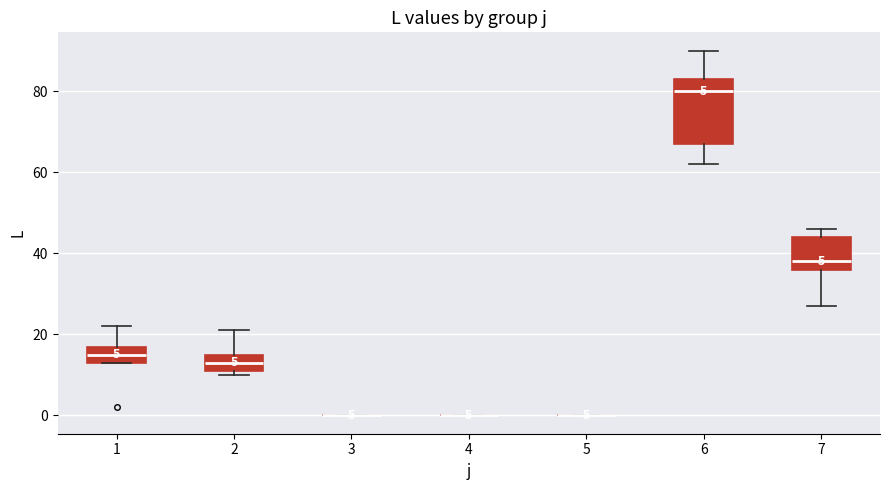

Comparing the boxes themselves (not the whiskers), which one is the tallest?

6